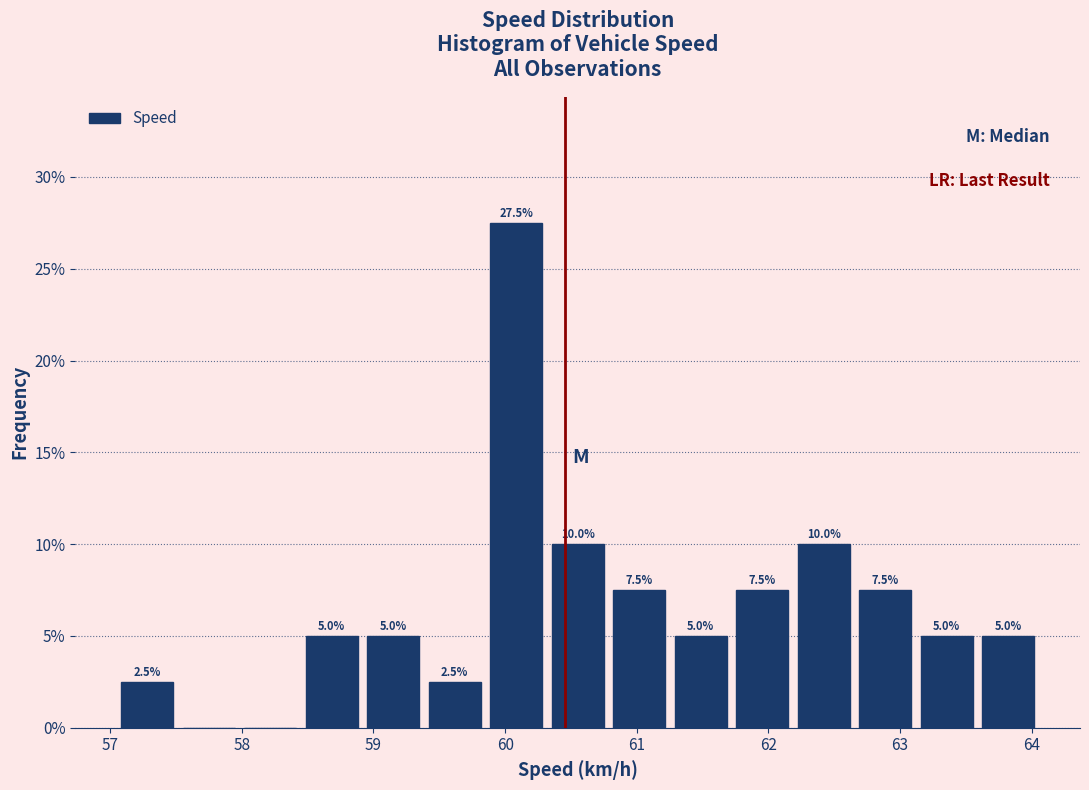

Over which range of the x-axis is the bar tallest?

59.9 to 60.3